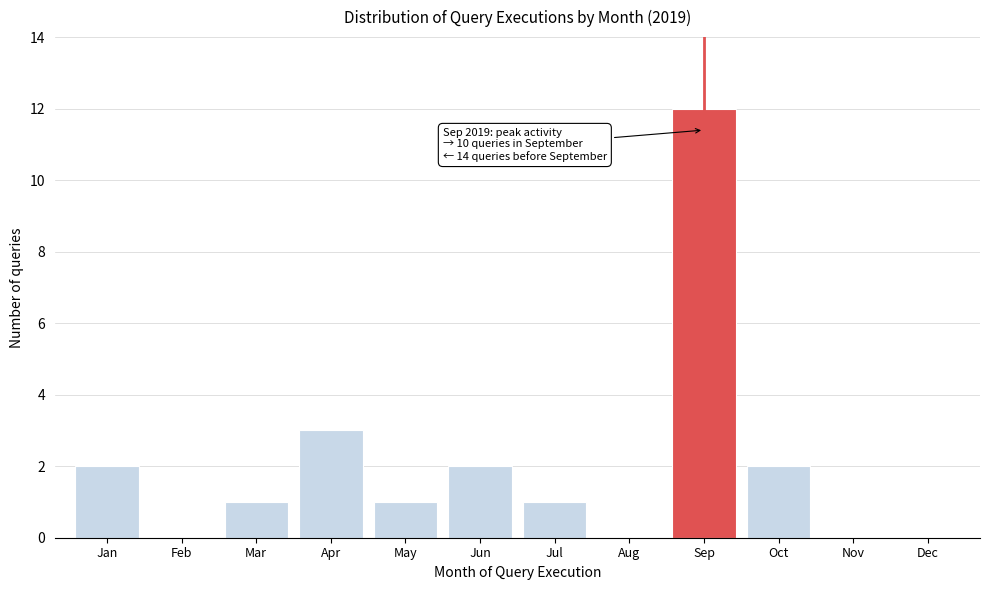

Reading right to left, list all the values displayed in this chart.

Dec=0	Nov=0	Oct=2	Sep=12	Aug=0	Jul=1	Jun=2	May=1	Apr=3	Mar=1	Feb=0	Jan=2